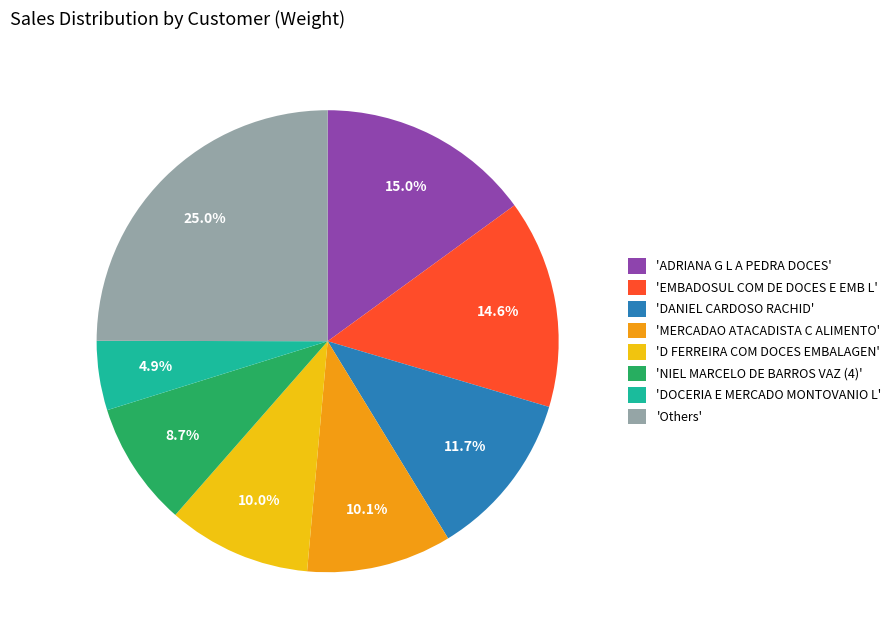

Which category has the smallest portion of the pie?

'DOCERIA E MERCADO MONTOVANIO L'